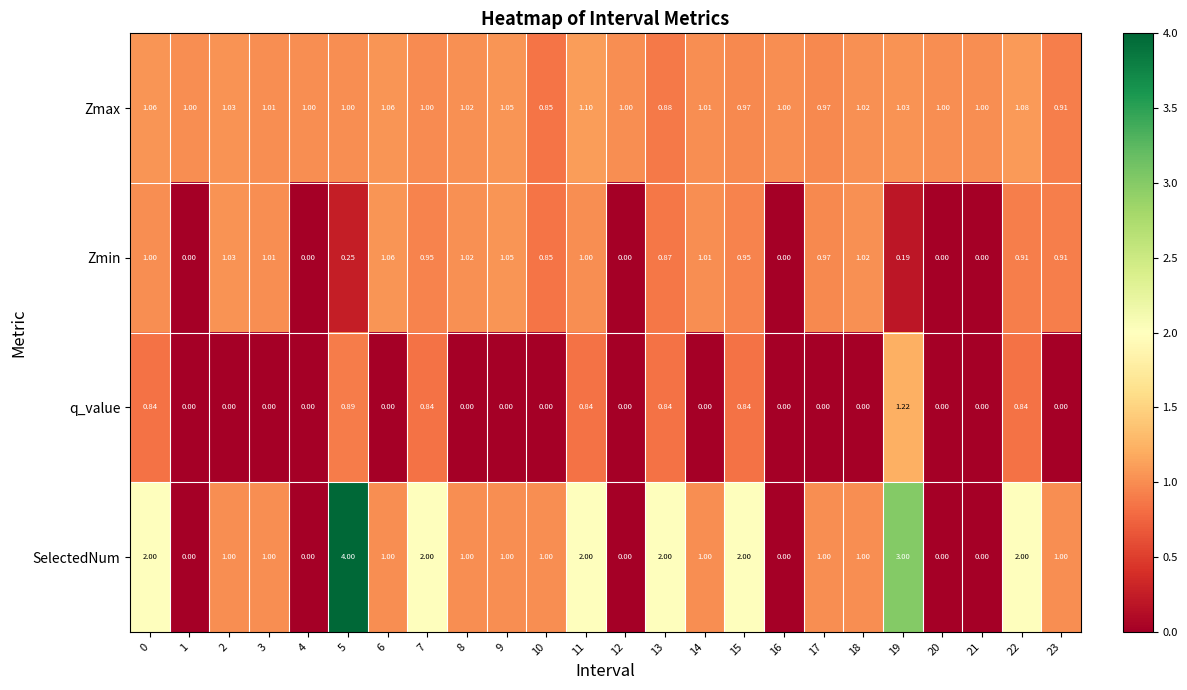

Rank the series at 15 from lowest to highest value.

q_value, Zmin, Zmax, SelectedNum